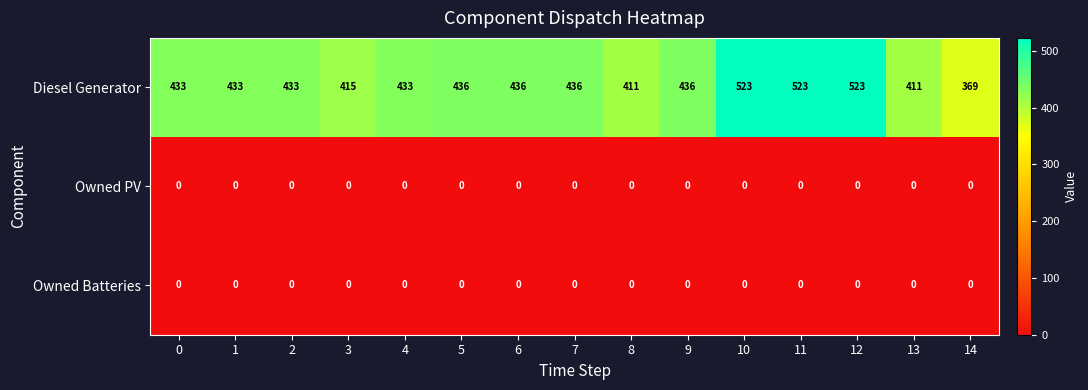

How many distinct data groups are displayed?

3